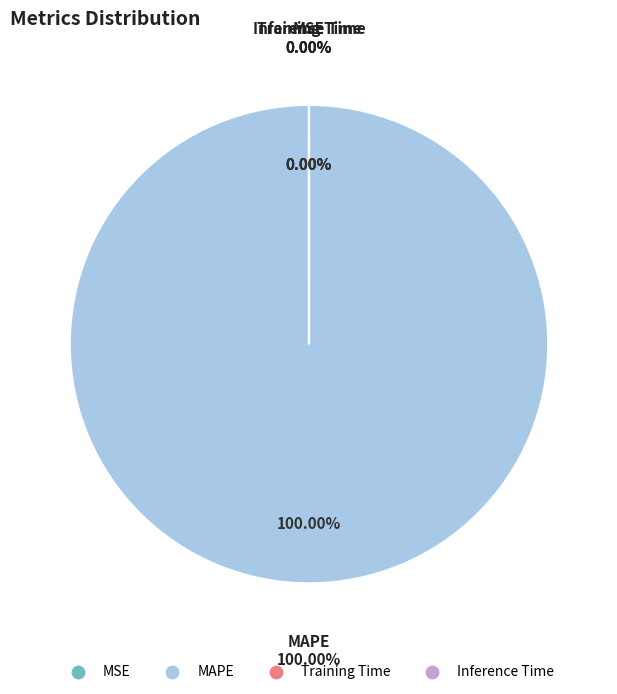

How much of the chart is everything except Training Time?

100.0%